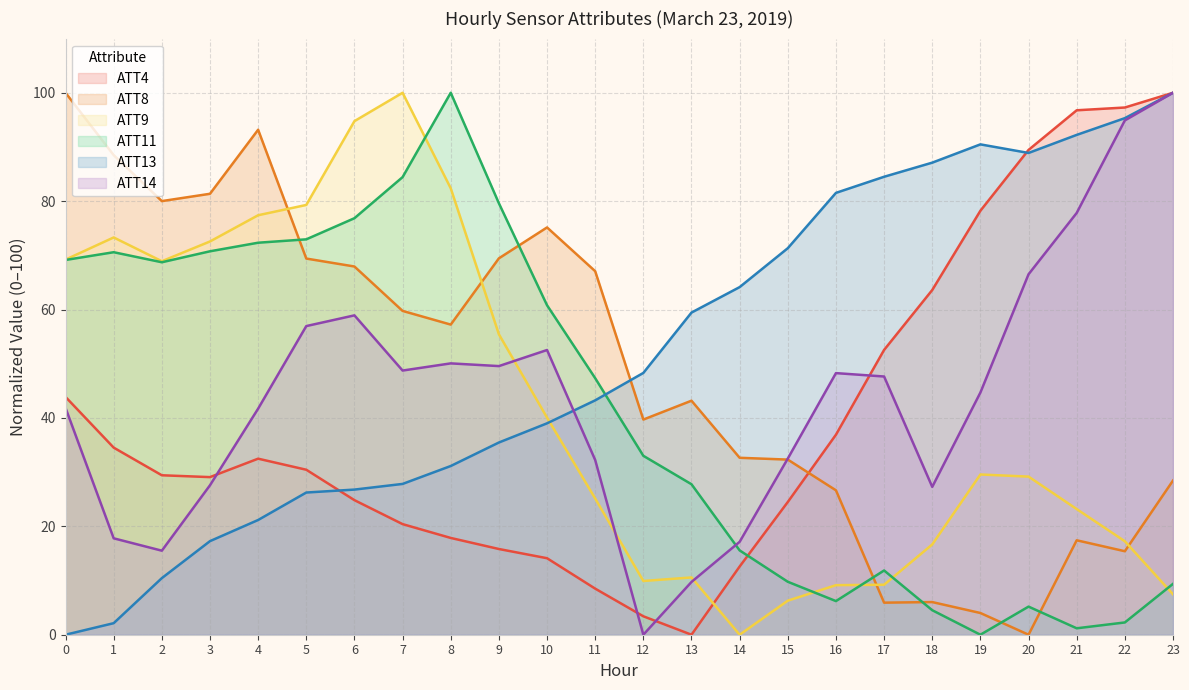

At which label does ATT14 first exceed 47?

5